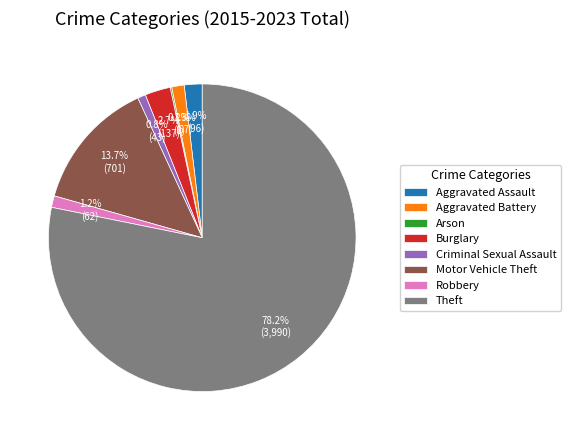

What percentage is NOT represented by Motor Vehicle Theft?

86.3%